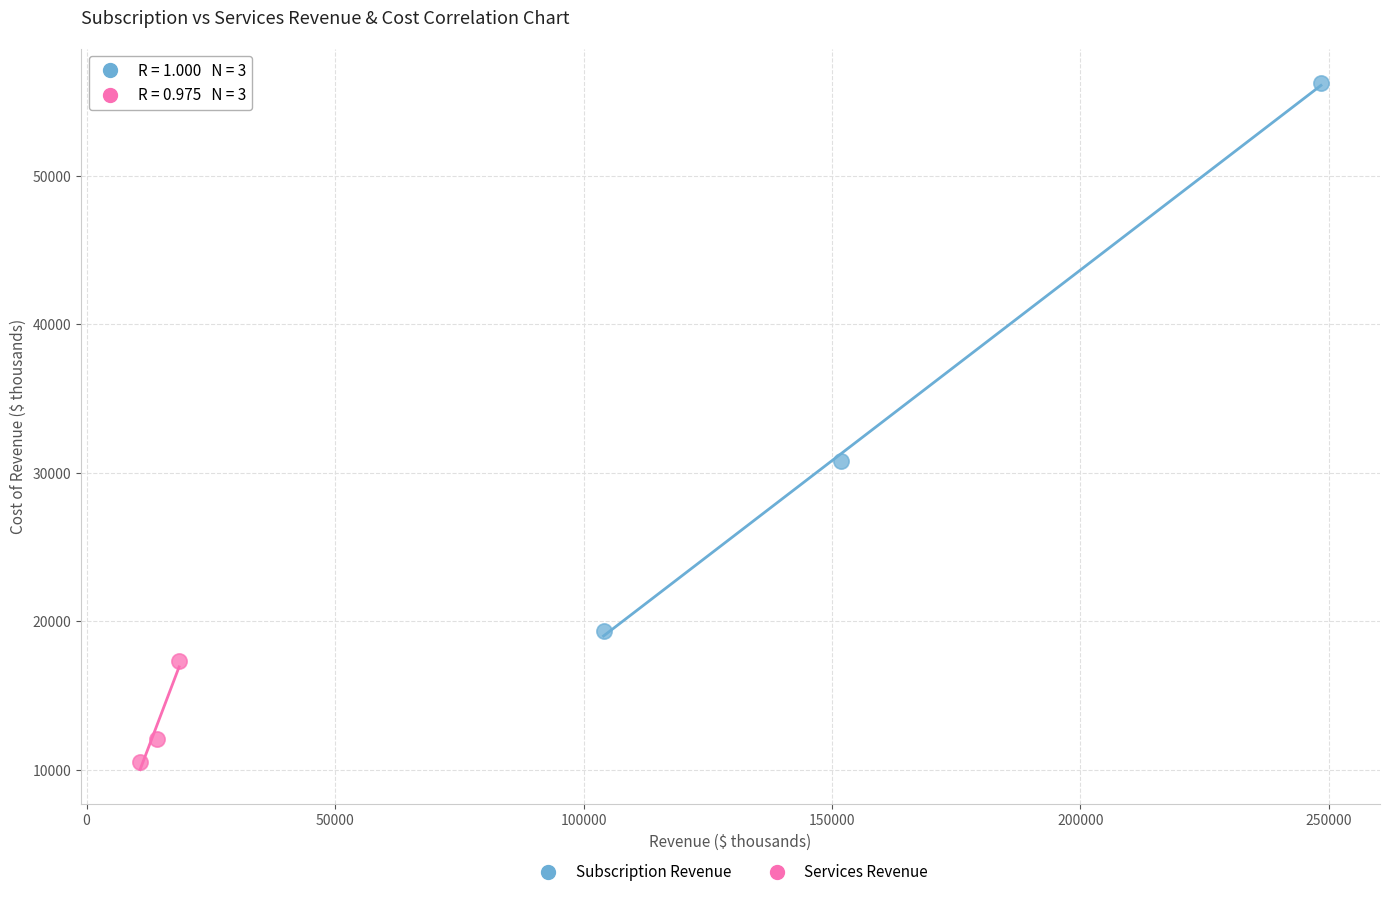

Which series has the widest spread of Y values?

Subscription Revenue